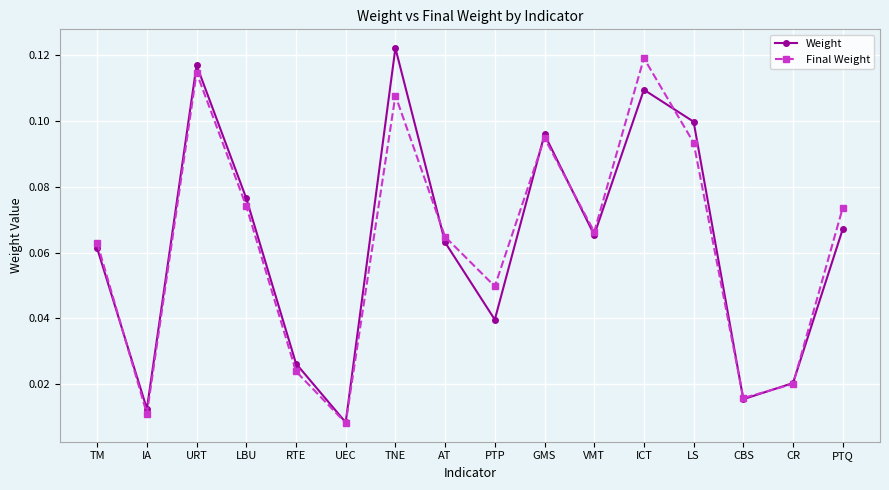

At which category does Weight reach its first local peak?

URT